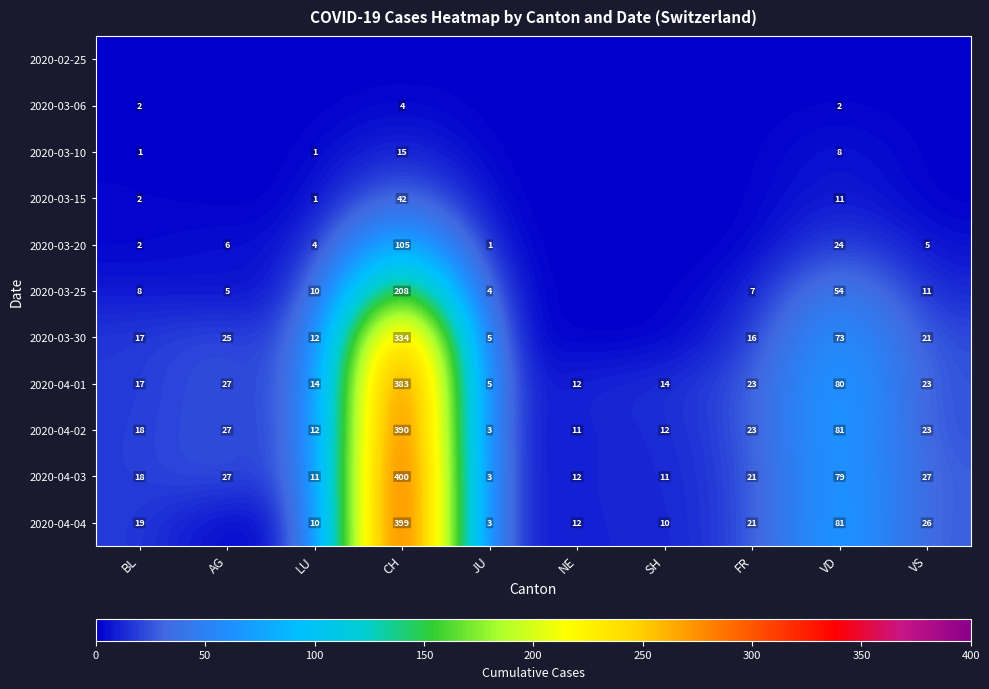

How many series are shown in this chart?

11